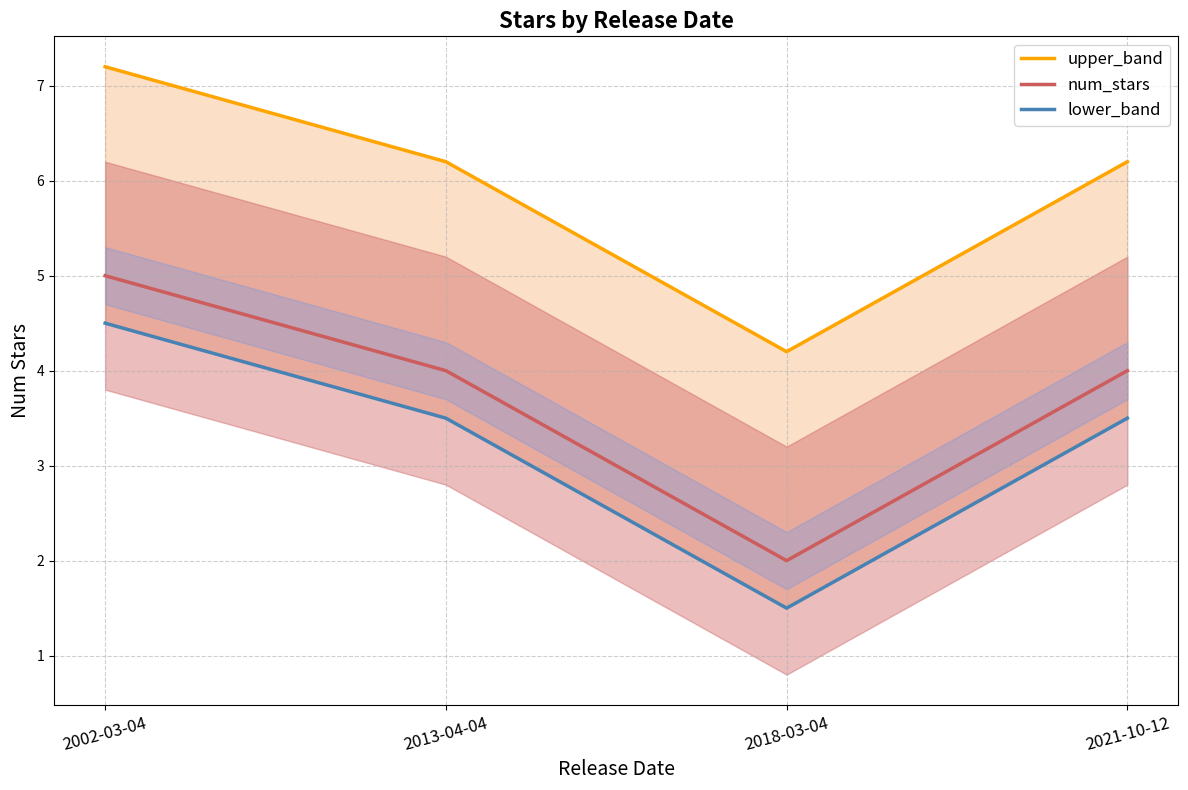

Between 2013-04-04 and 2021-10-12, which series saw the biggest shift?

upper_band